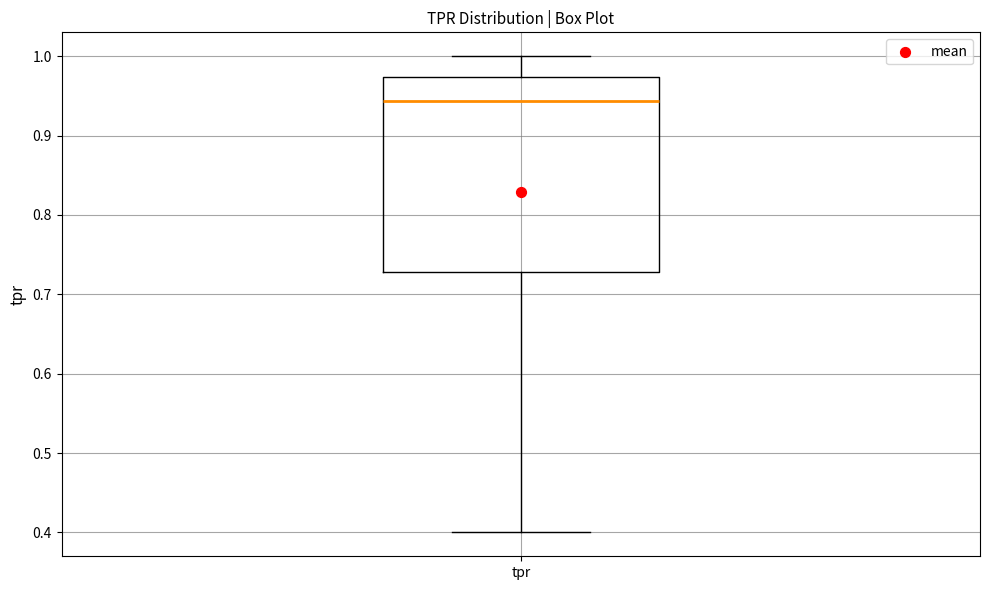

Where does the upper whisker of the box for tpr end on the y-axis? The values are not printed on the chart, so give them approximately, as read against the axis.

1.00